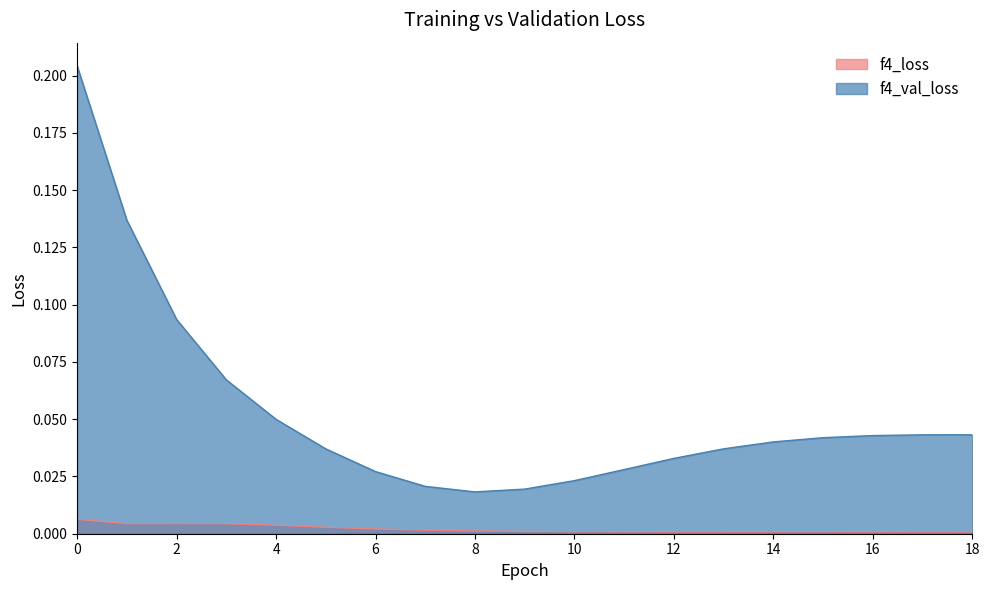

What is the highest value of the f4_val_loss series?

0.2